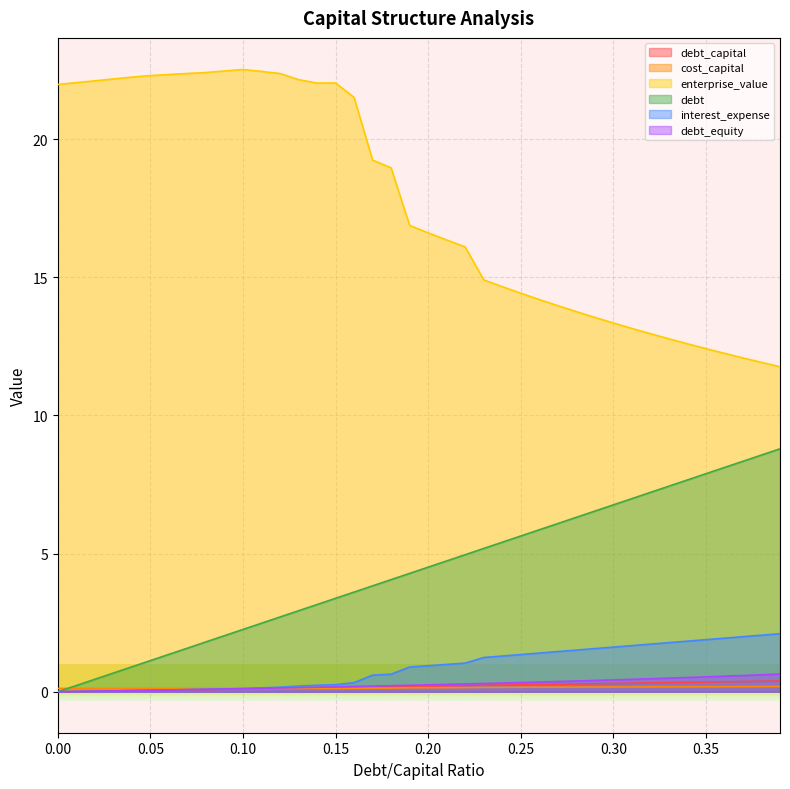

What is the difference between the second highest and second lowest values in the debt_equity series?

0.6